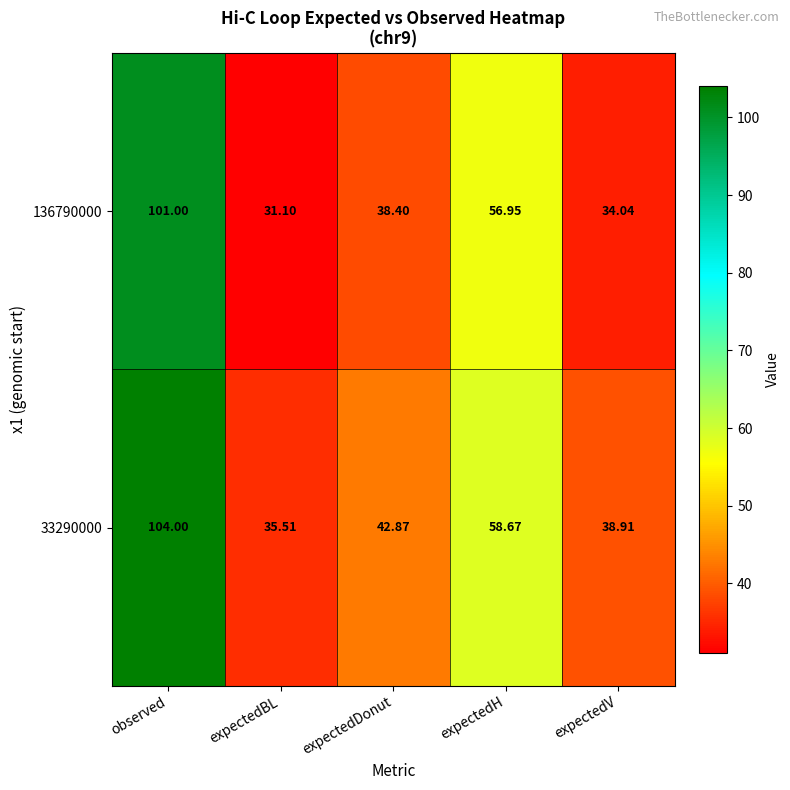

At which label does 33290000 first exceed 42?

observed